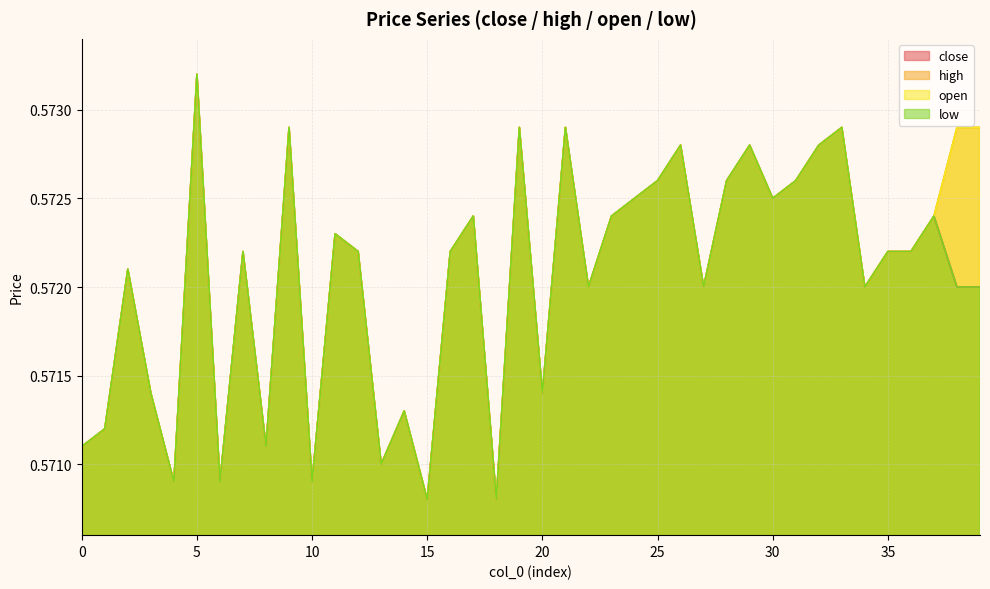

What are all the series names shown in the legend?

close, high, open, low